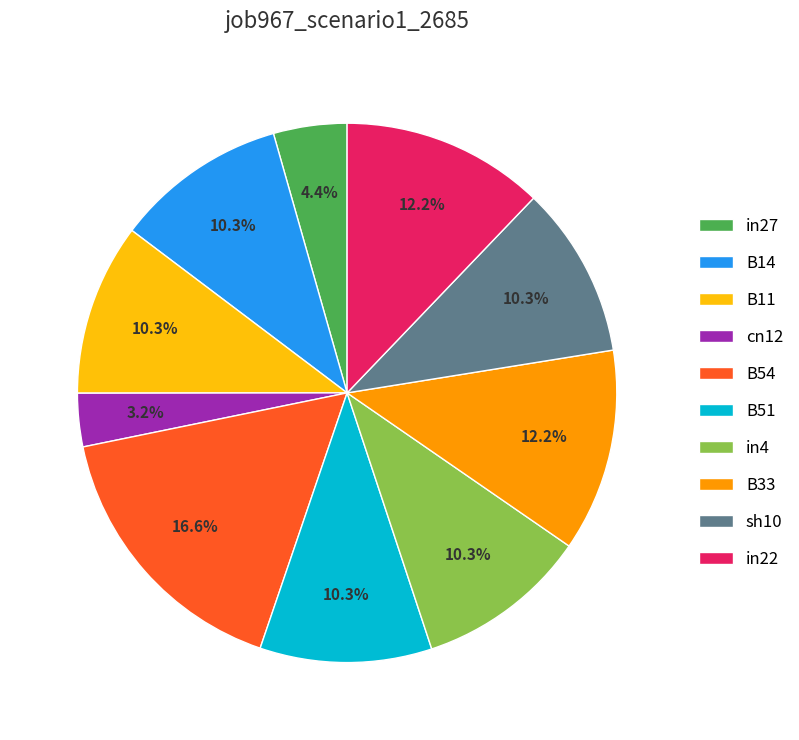

What is the total percentage of B11 and B33?

22.5%